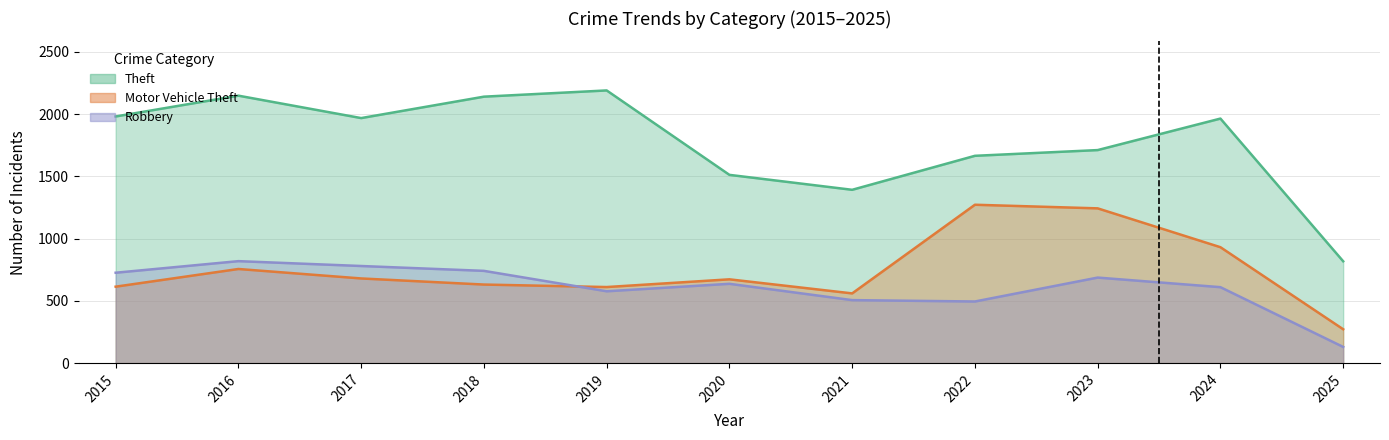

What is the difference between the second highest and second lowest values in the Theft series?

756